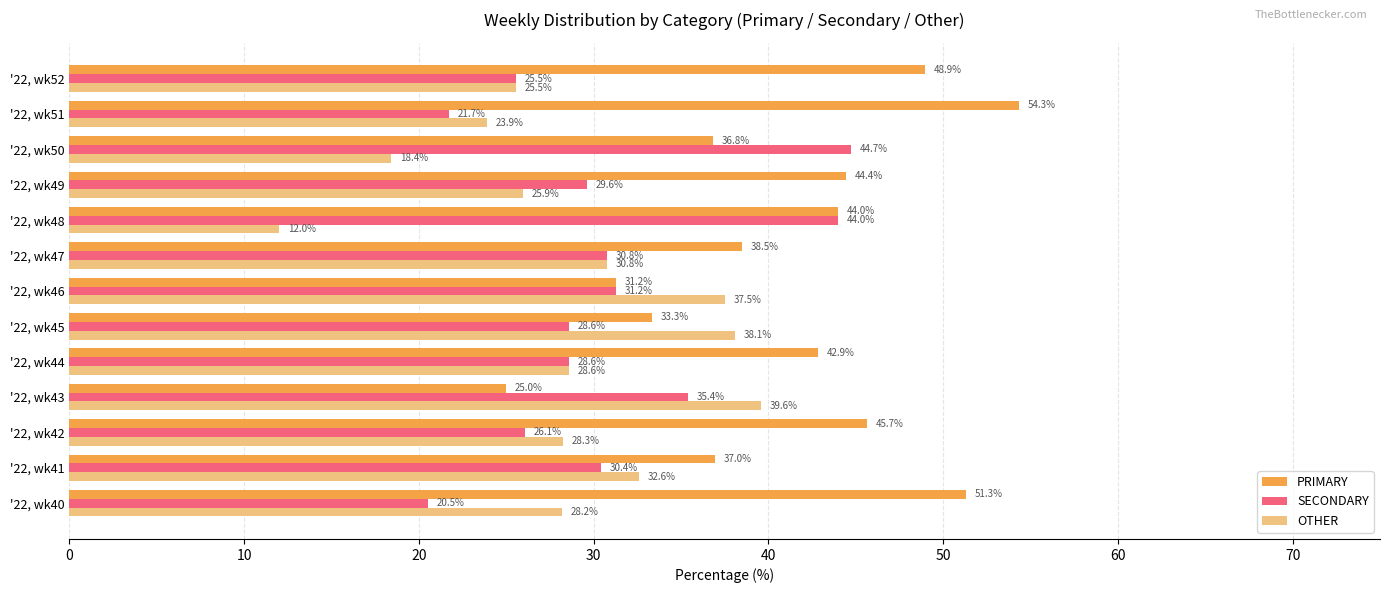

Where is SECONDARY nearest to the value 32?

'22, wk46